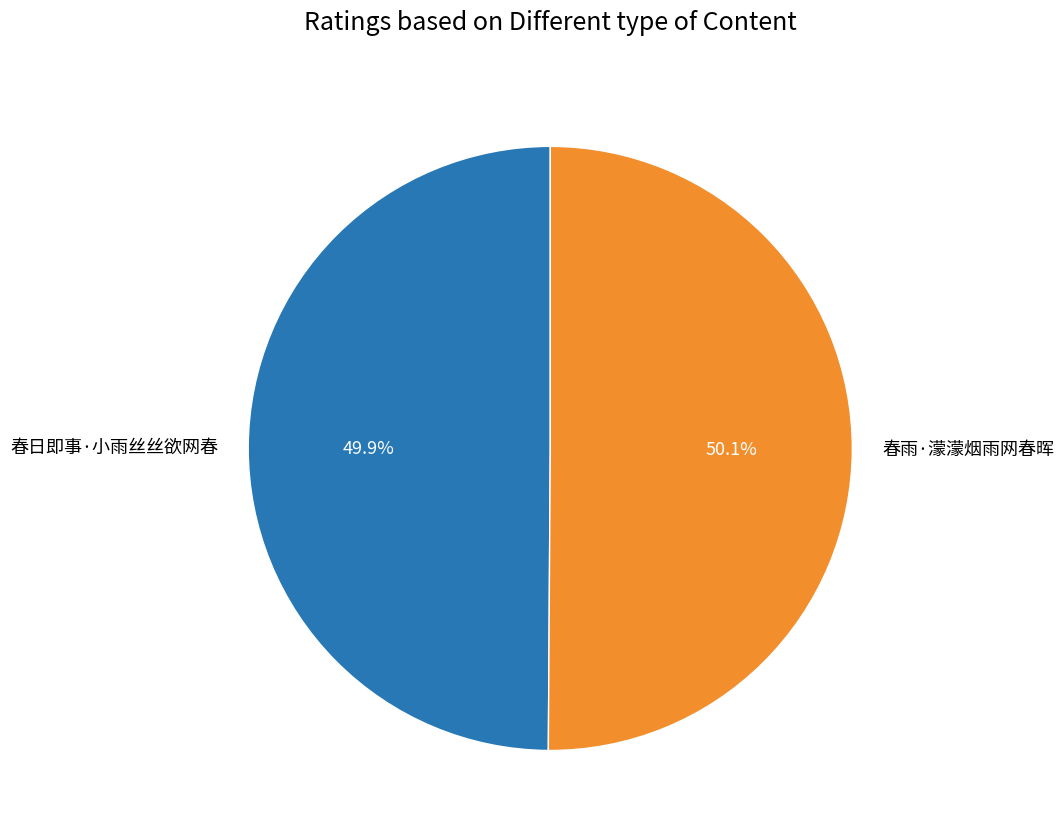

Count the number of slices in the pie.

2